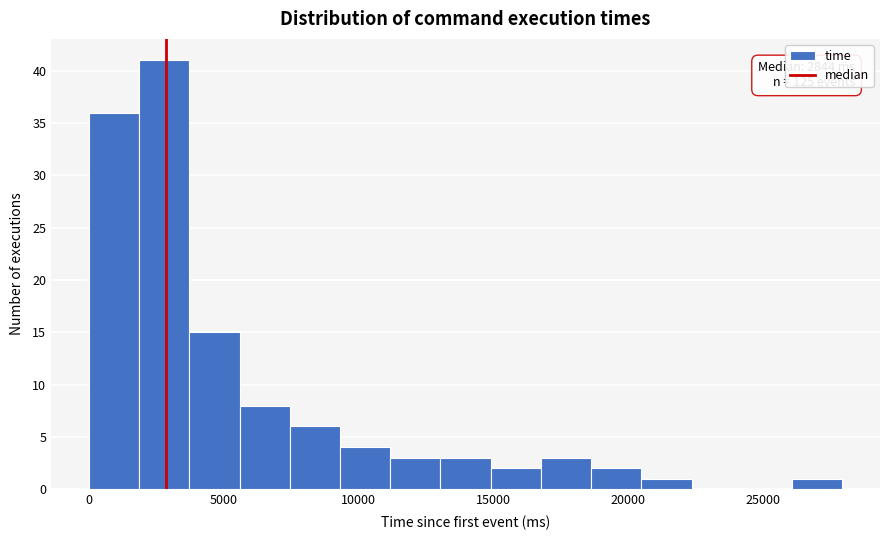

Around what value on the x-axis is the tallest bar? Give the approximate position of its centre, as read against the axis.

3000